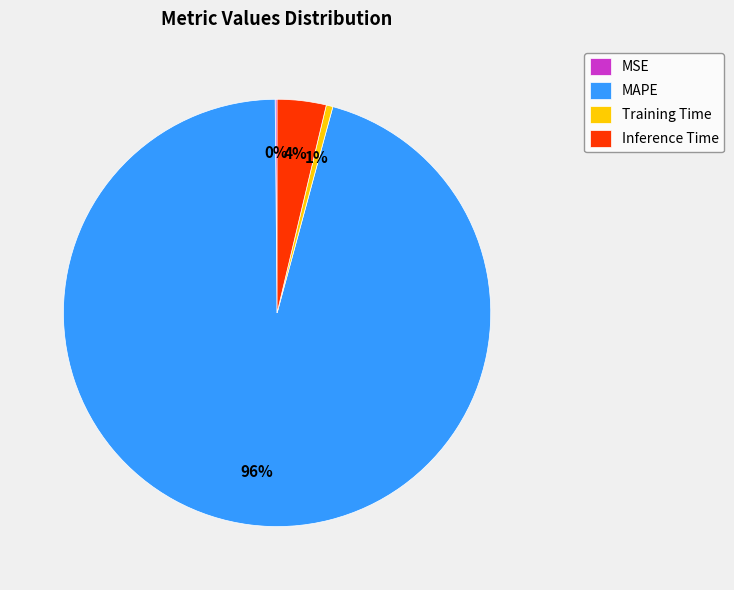

True or false: Inference Time accounts for 4% of the total.

True